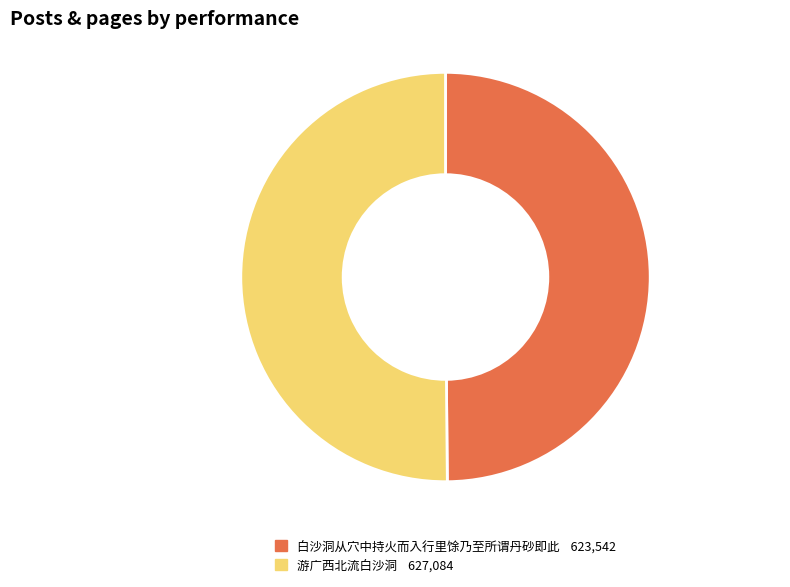

Approximately how many times larger is the value at 游广西北流白沙洞 compared to 白沙洞从穴中持火而入行里馀乃至所谓丹砂即此?

1.0